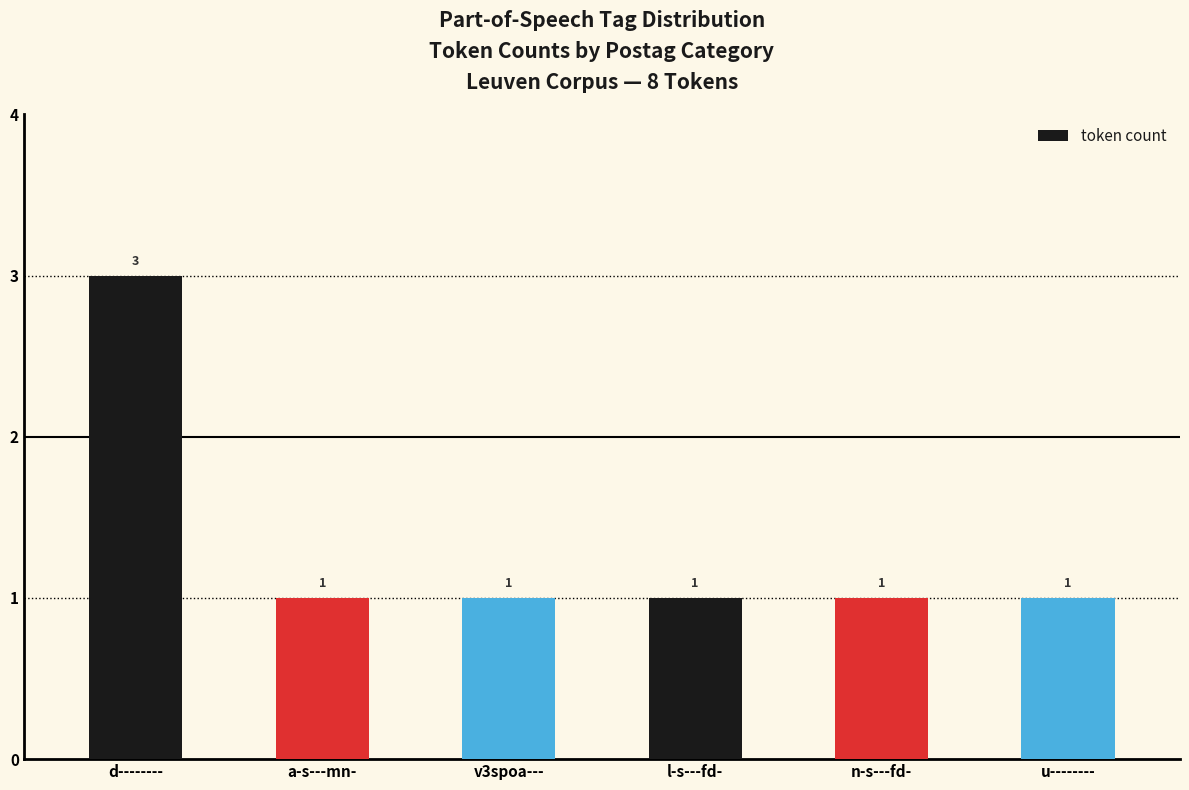

Reading left to right, extract all data points from this chart.

d--------=3	a-s---mn-=1	v3spoa---=1	l-s---fd-=1	n-s---fd-=1	u--------=1